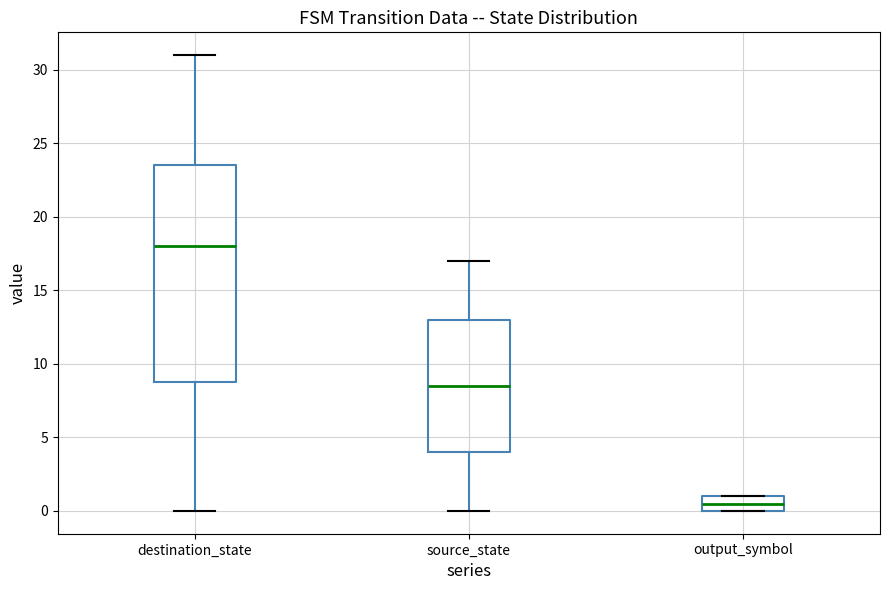

Reading left to right, transcribe this box plot: for each box, give where its median line is, the range the box spans, and where its two whiskers end, as read against the y-axis. The values are not printed on the chart, so give them approximately, as read against the axis.

destination_state: median 18.0, box 9.0 to 23.5, whiskers 0.0 to 31.0
source_state: median 8.5, box 4.0 to 13.0, whiskers 0.0 to 17.0
output_symbol: median 0.5, box 0.0 to 1.0, whiskers 0.0 to 1.0